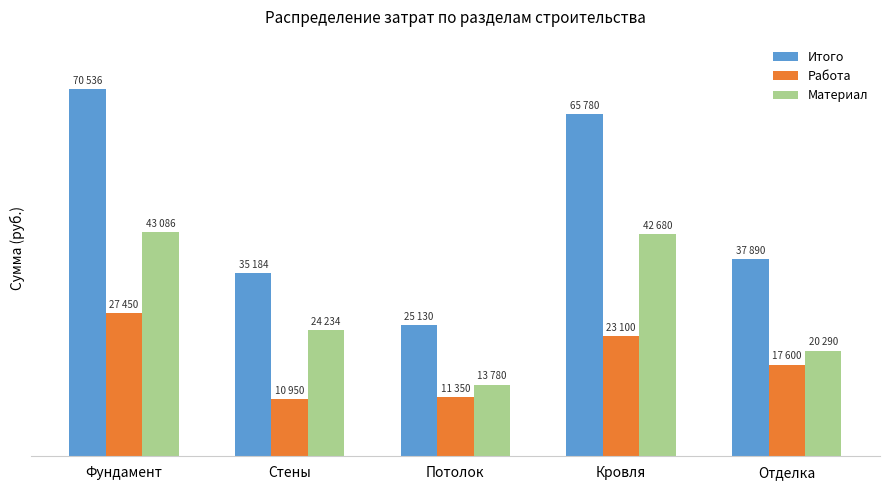

What is the label of the 1st bar from the right?

Отделка